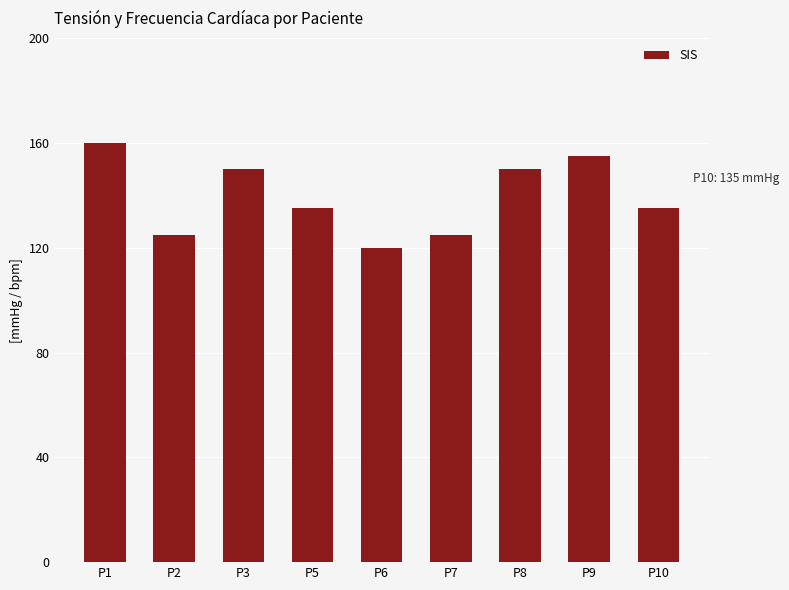

Is it true that the value at P5 is 41?

False